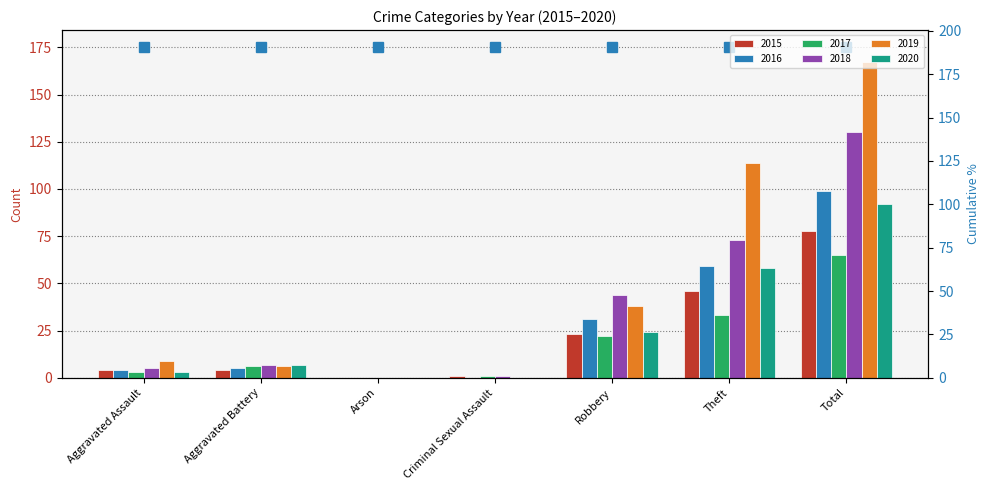

Which series has the widest spread of values?

2019